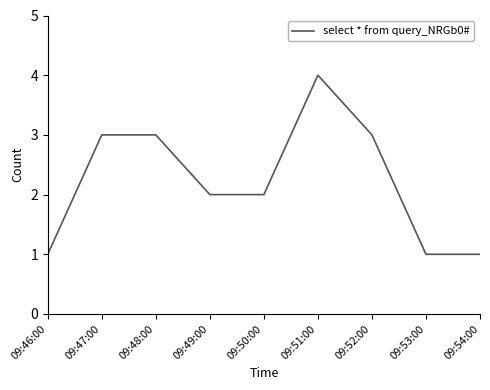

Which label corresponds to the largest value in the chart?

09:51:00